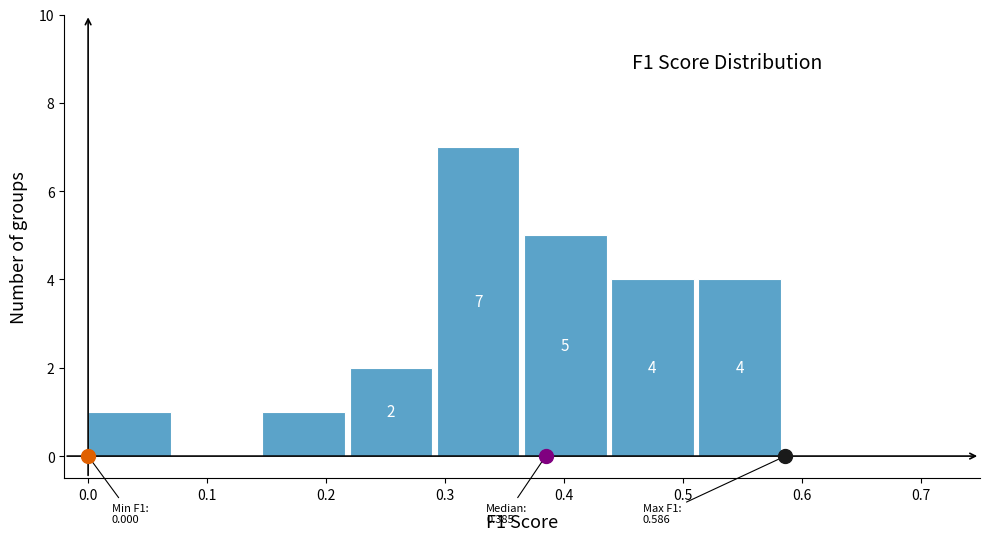

Which range on the x-axis has the tallest bar?

0.29 to 0.37